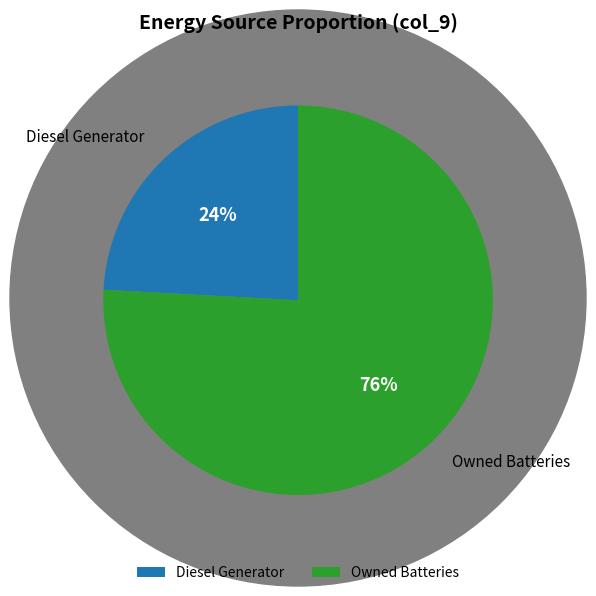

To the nearest percent, what is the difference between the largest and smallest slice percentages?

52%